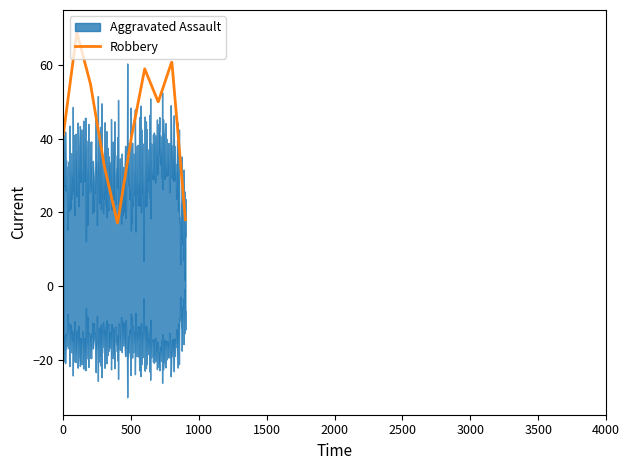

What is the maximum value for Robbery?

68.8